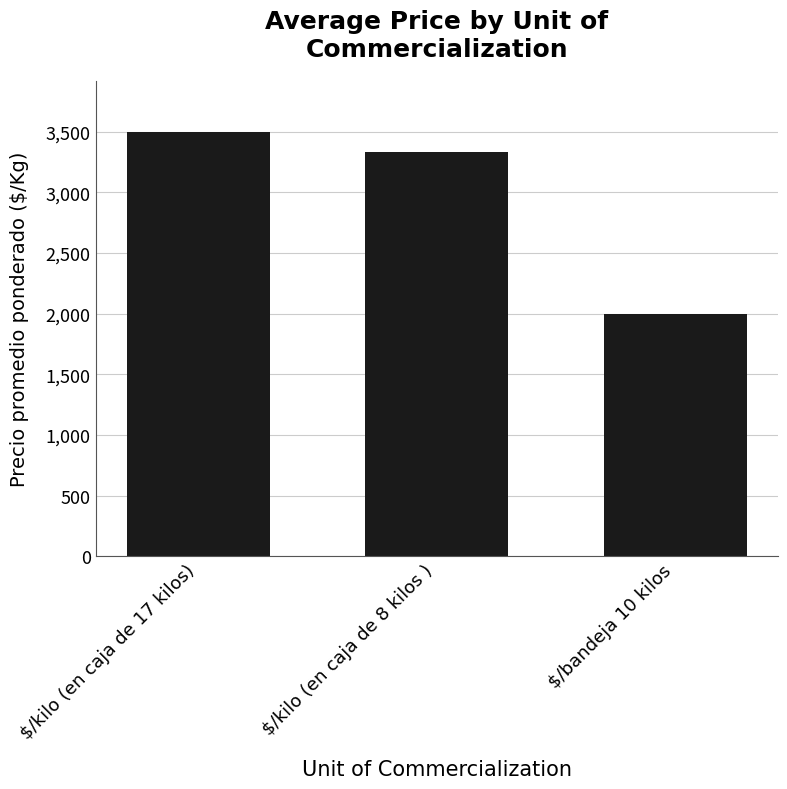

At which label does the data first exceed 3333?

$/kilo (en caja de 17 kilos)